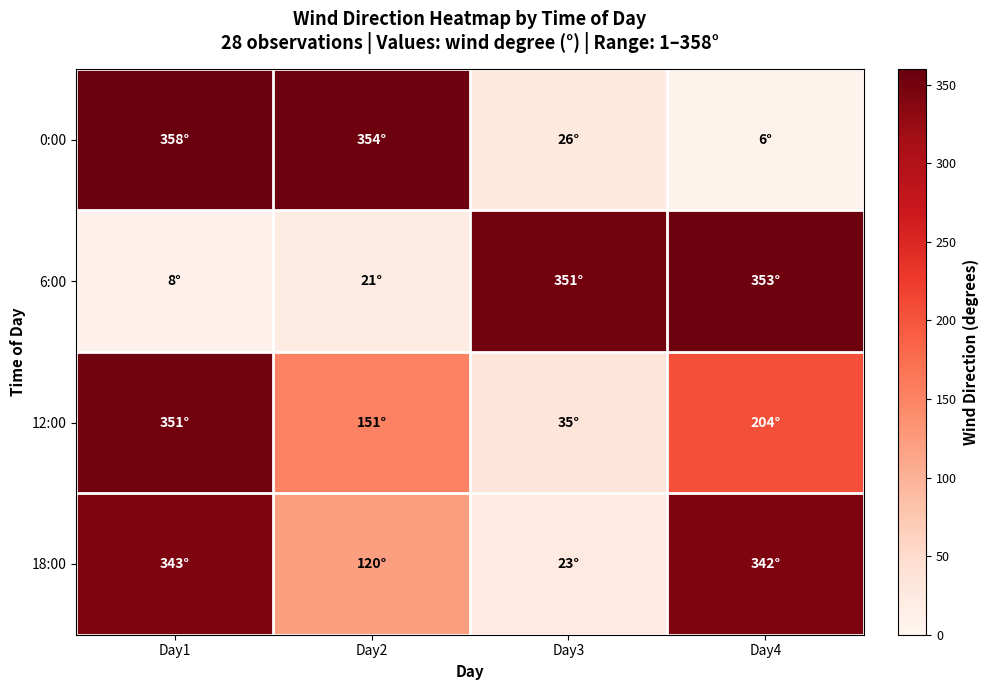

At which category is the sum across all series the highest?

Day1